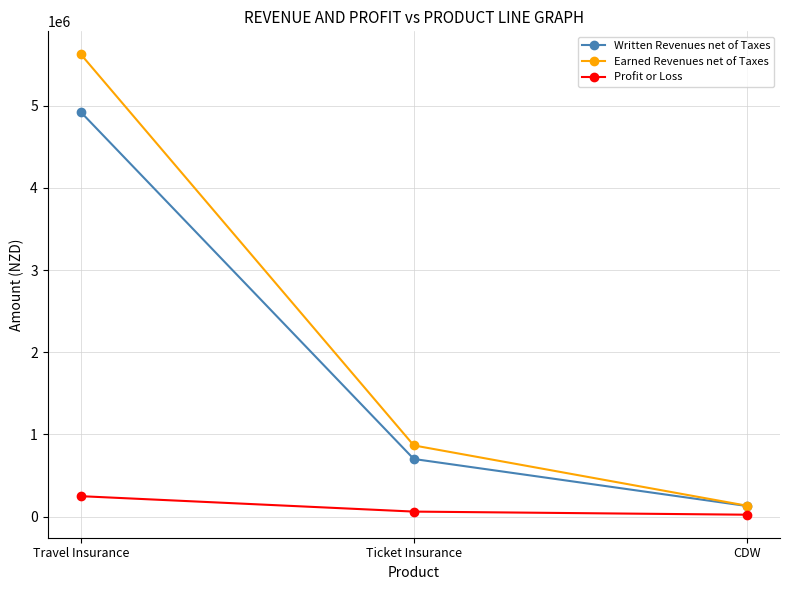

What is the difference between the maximum and minimum values in the Profit or Loss series?

225489